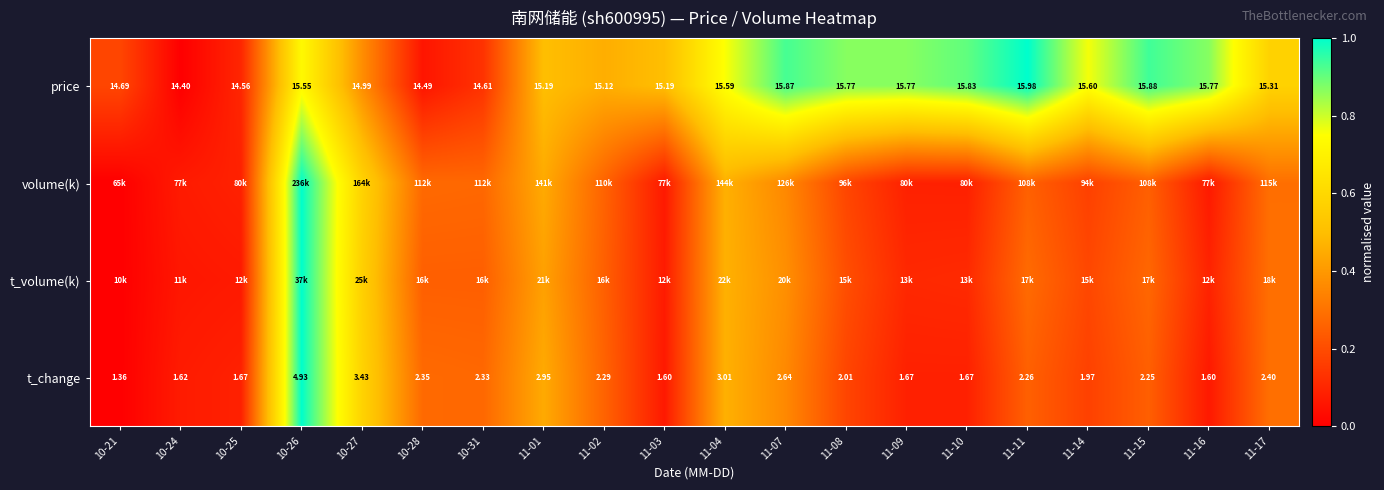

The price series shows 0.9 at 11-10. True or false?

True